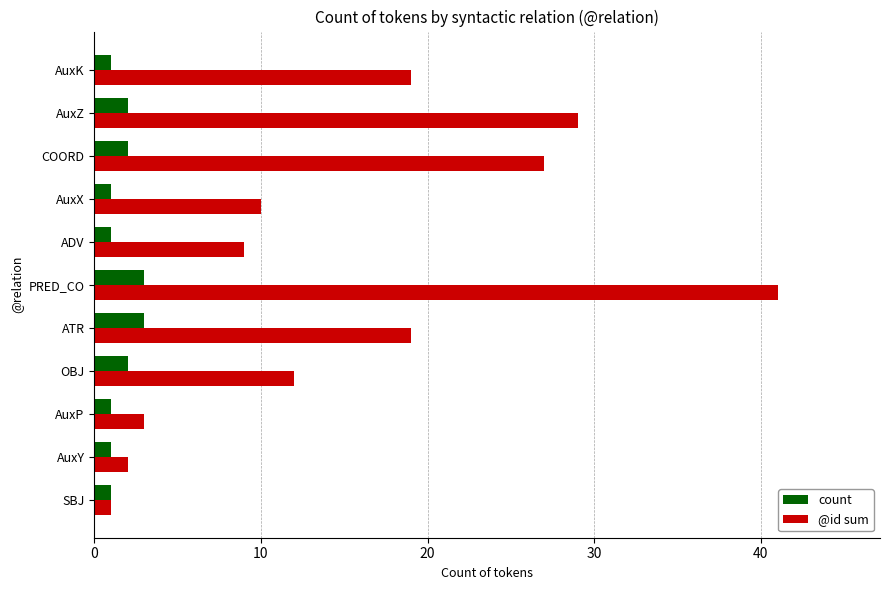

Which label corresponds to the largest value in the chart?

PRED_CO